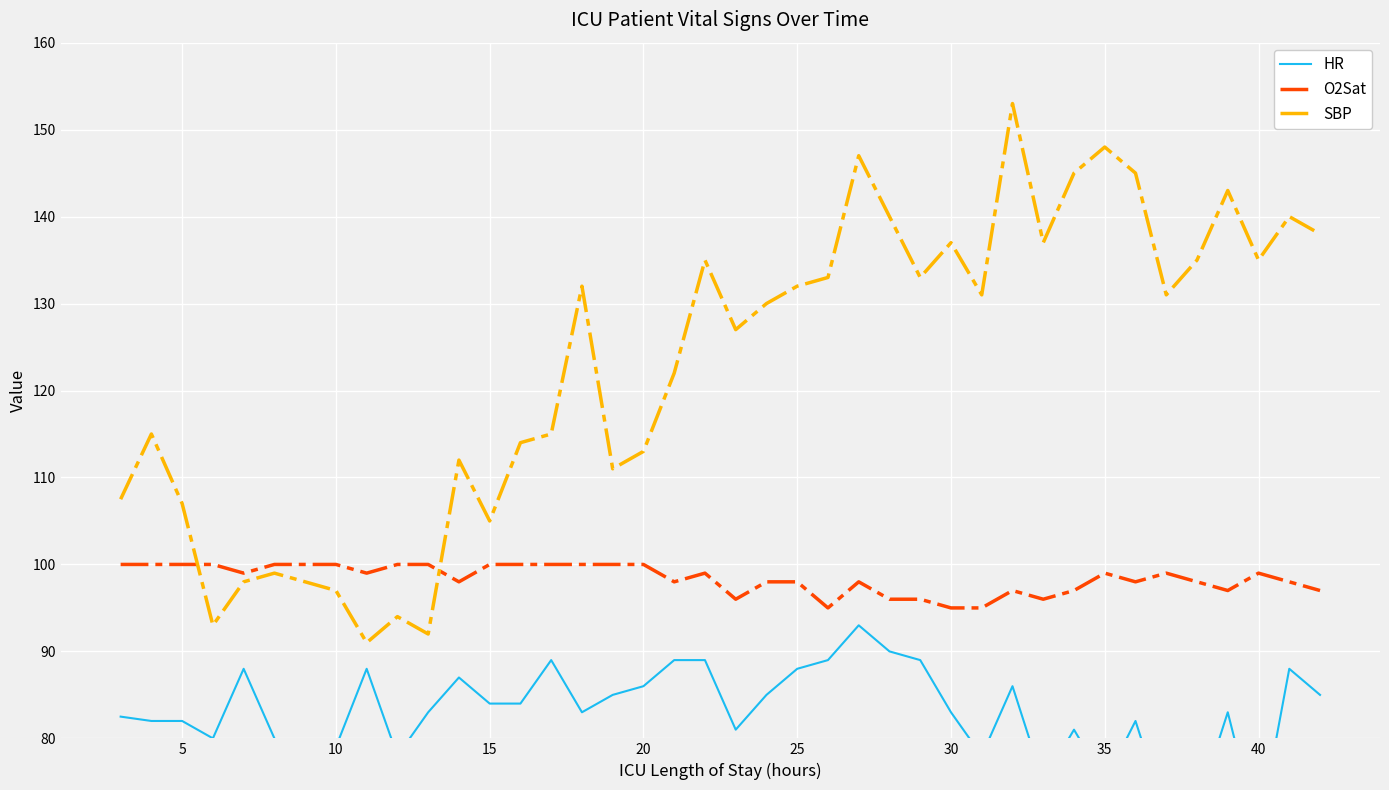

What is the minimum value shown in the chart?

69.0